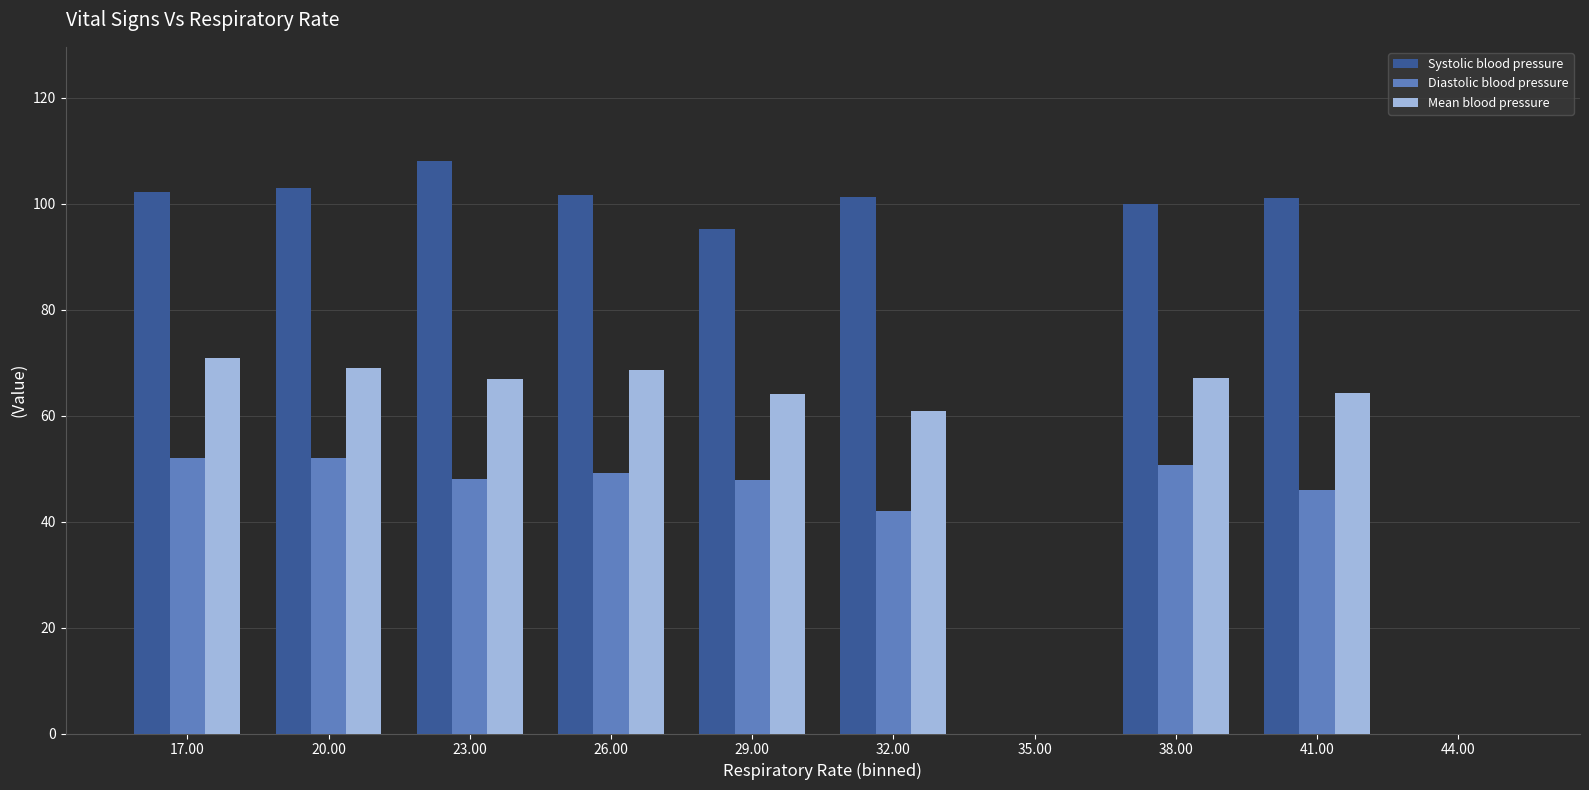

What are all the series names shown in the legend?

Systolic blood pressure, Diastolic blood pressure, Mean blood pressure